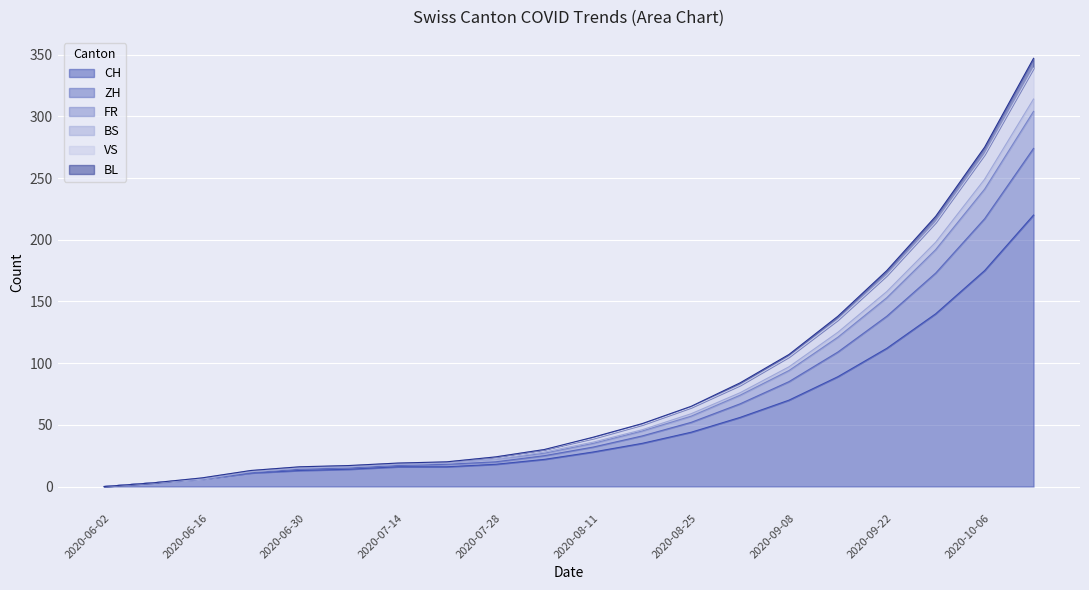

The FR series shows 5 at 2020-06-08. True or false?

False